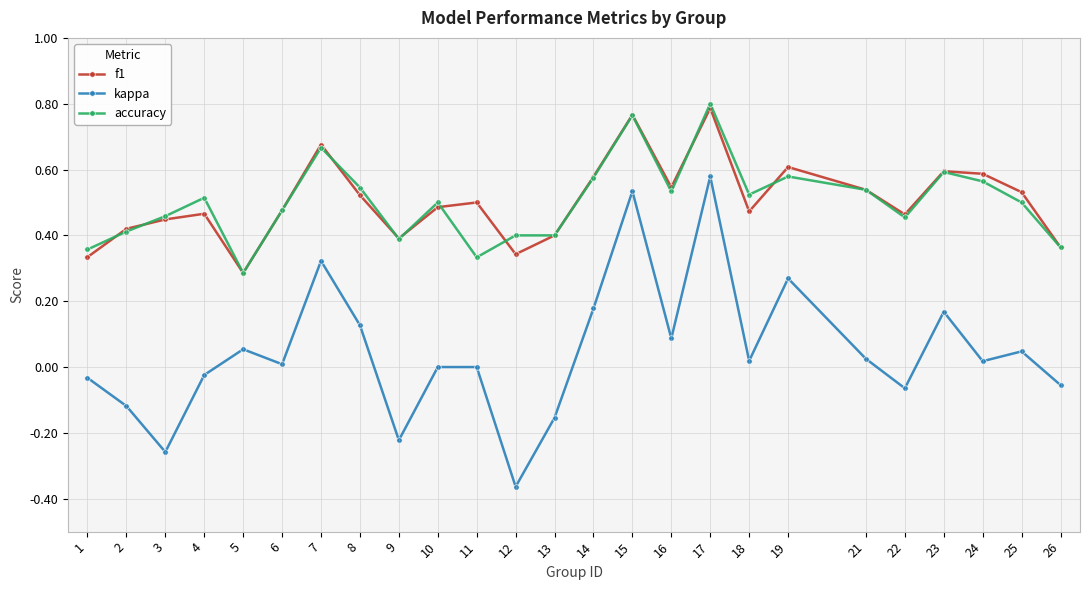

Which series has the widest spread of values?

kappa